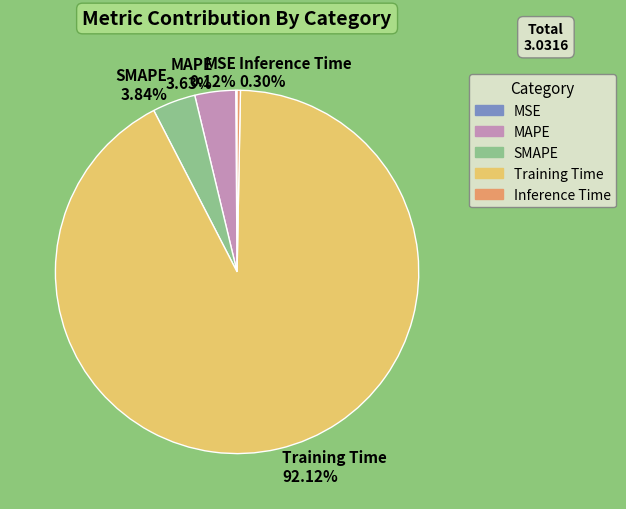

To the nearest percent, what is the average slice percentage?

20%